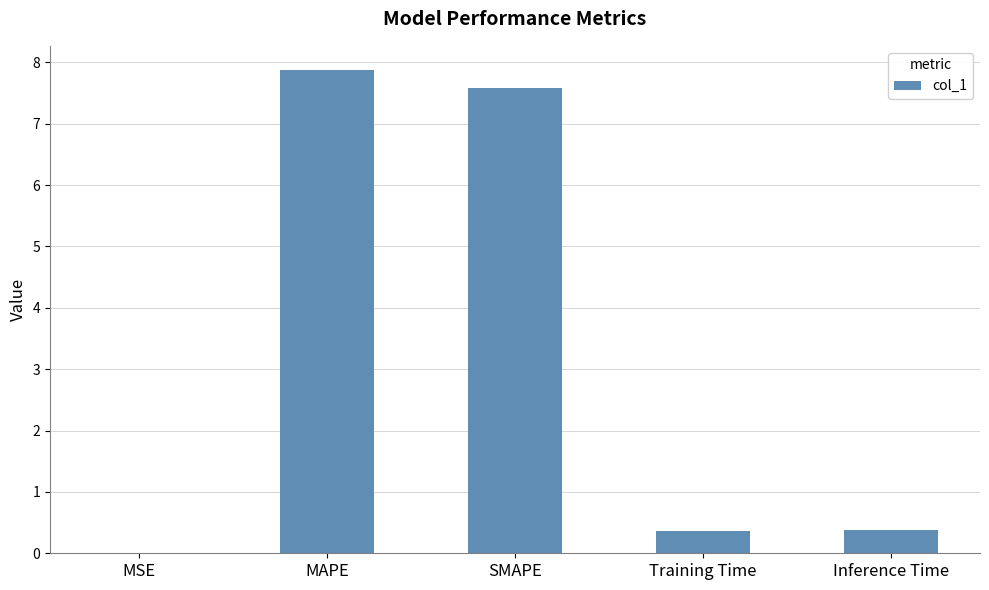

The chart shows a value of 0.7 at Inference Time. True or false?

False